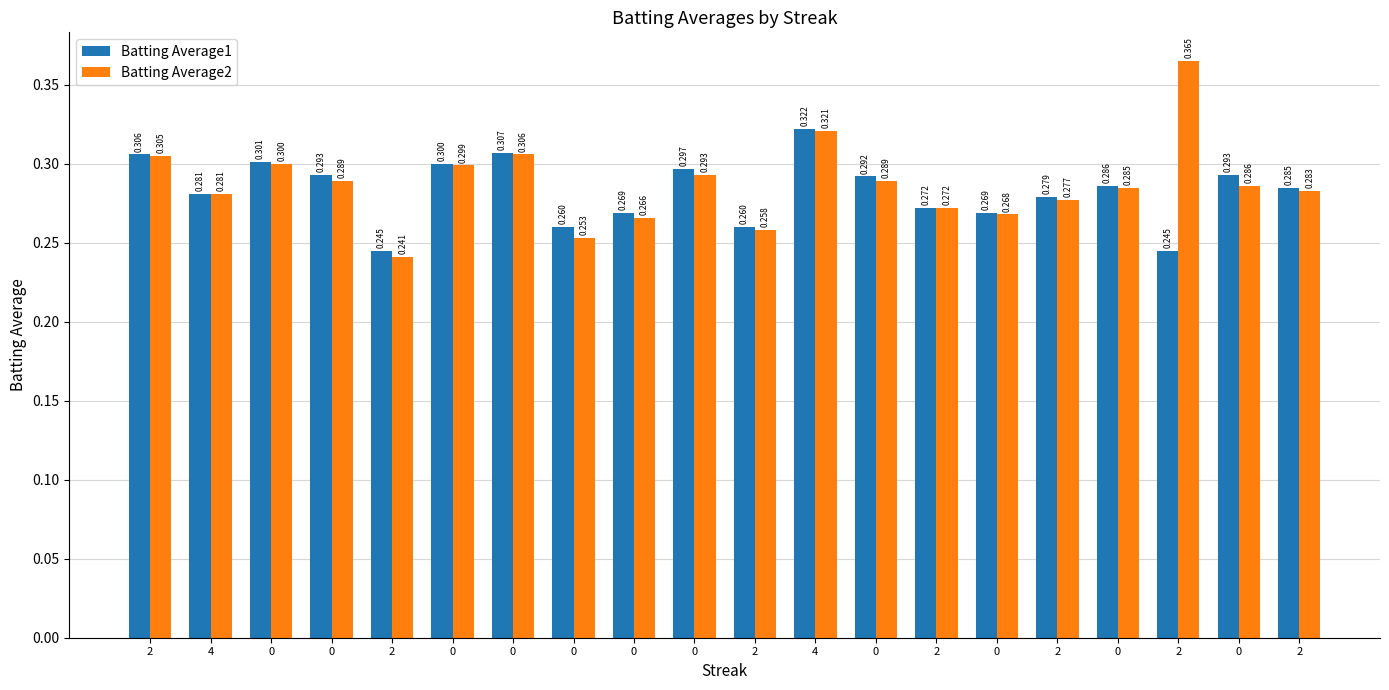

Rank the series by their maximum value, from highest to lowest.

Batting Average2, Batting Average1